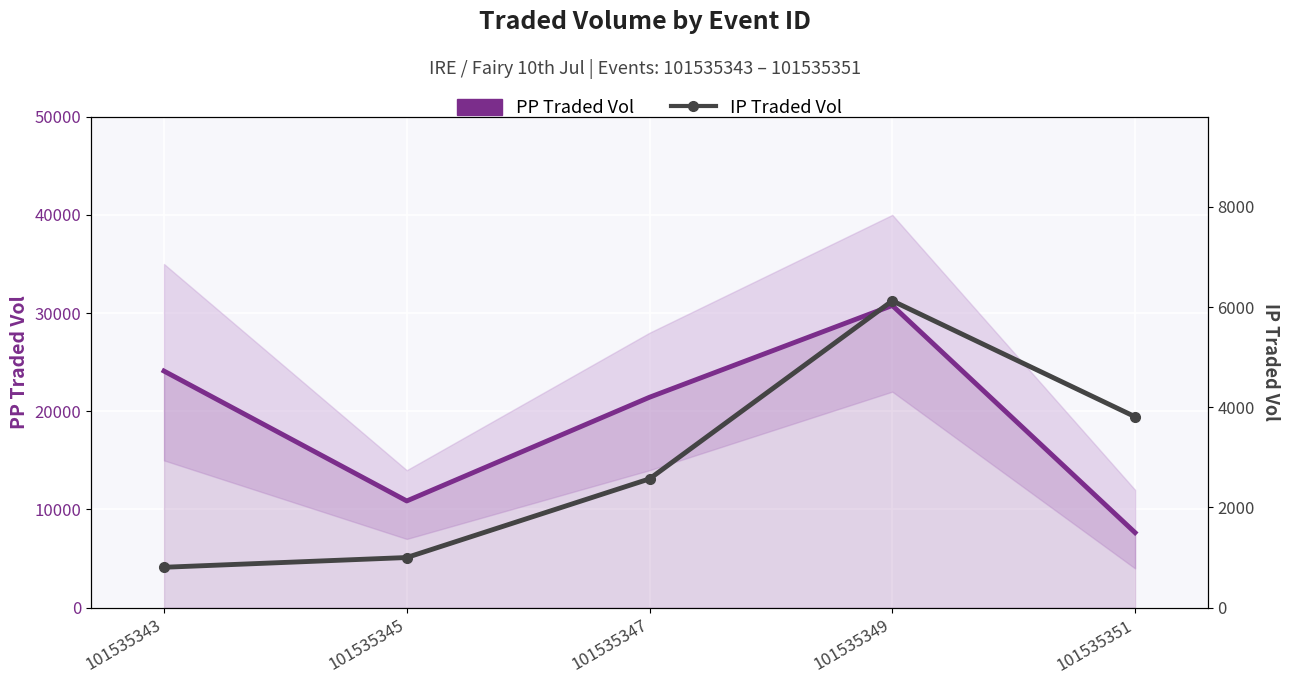

What is the minimum value shown in the chart?

806.3